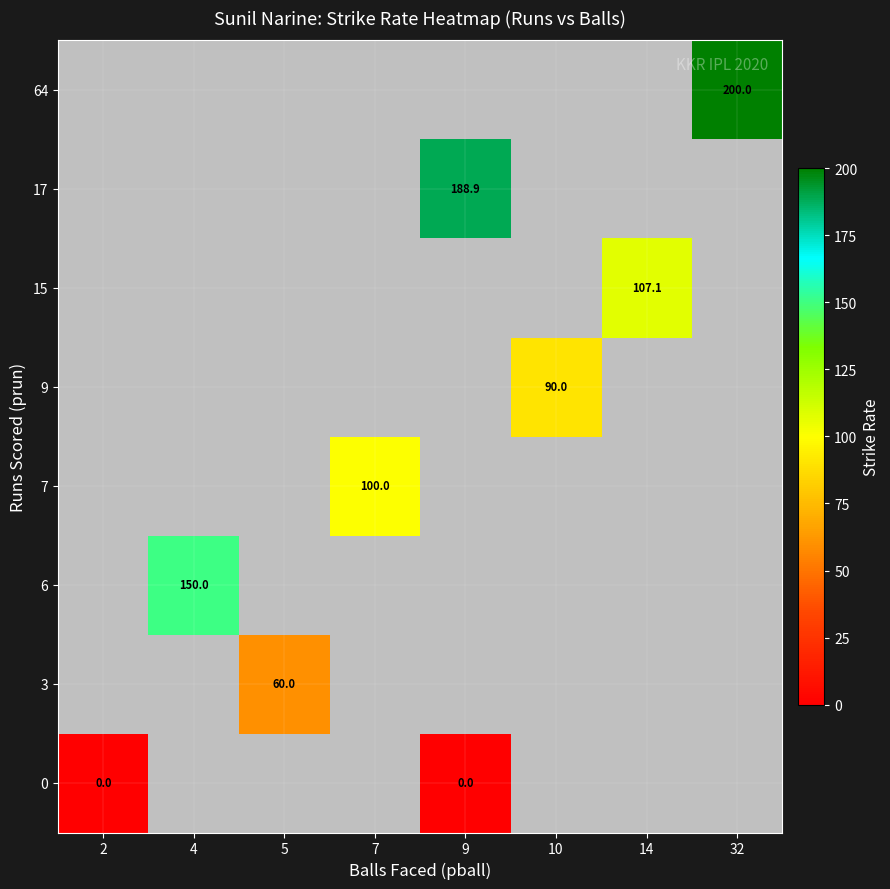

How many series are shown in this chart?

8